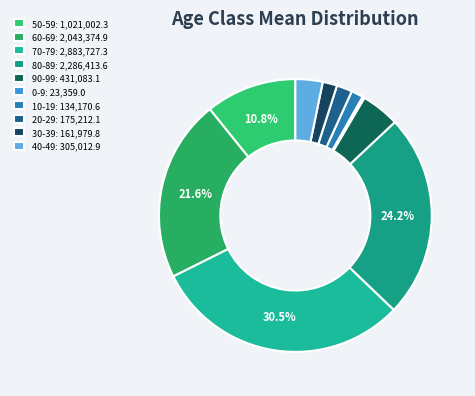

How many slices are in this pie chart?

10